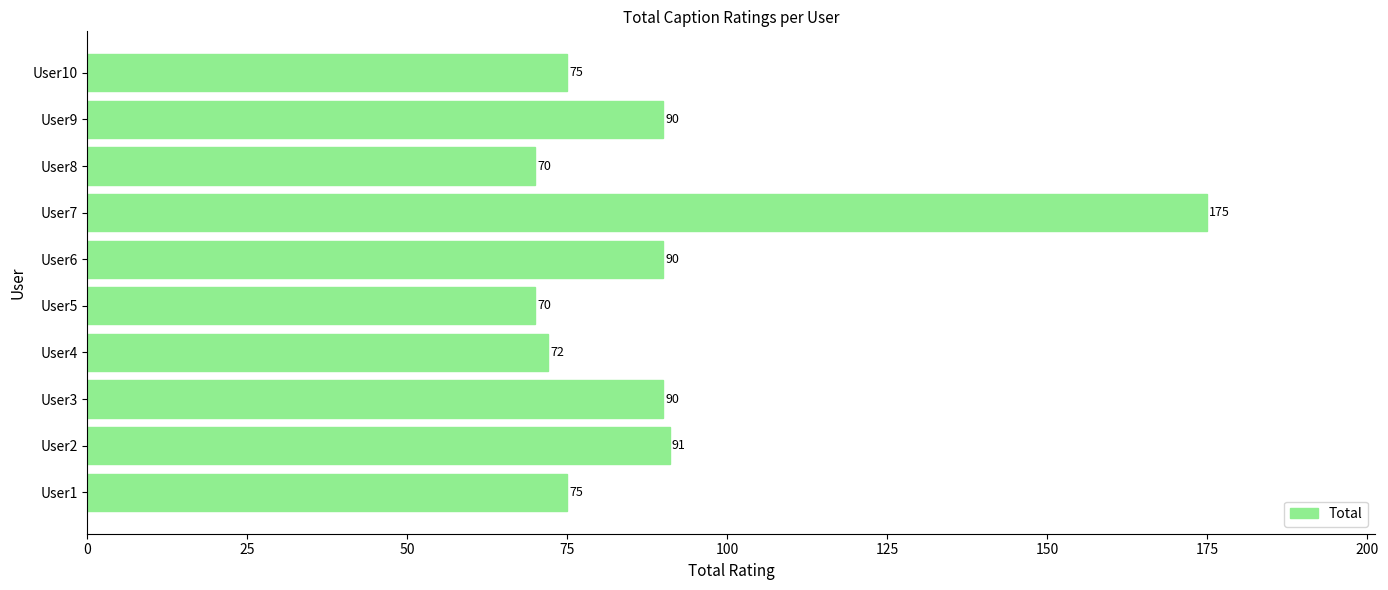

What is the change in value from User1 to User3?

+15